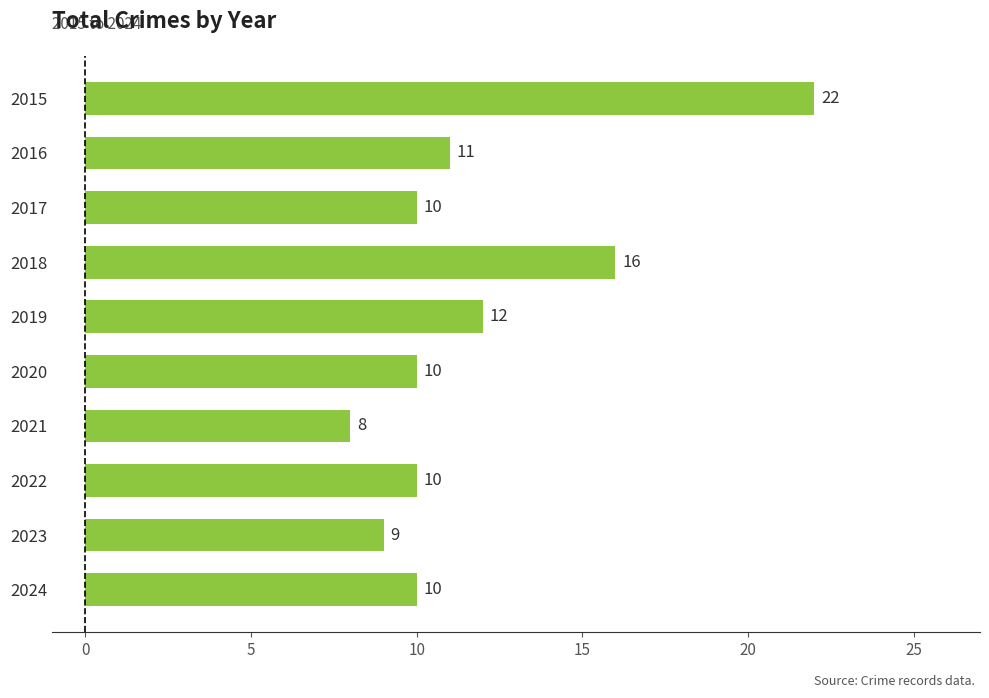

What is the sum of all values?

118